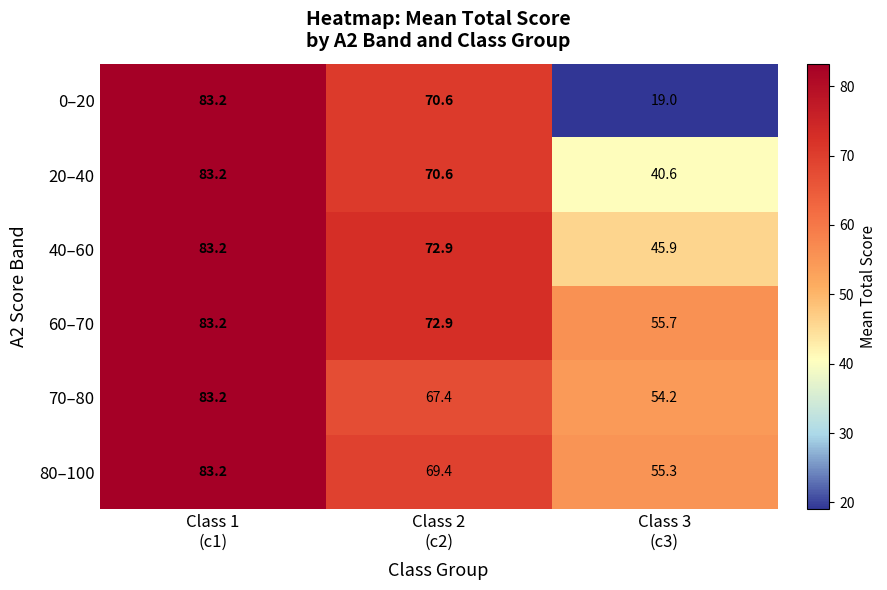

At how many categories does at least one series exceed 62?

2